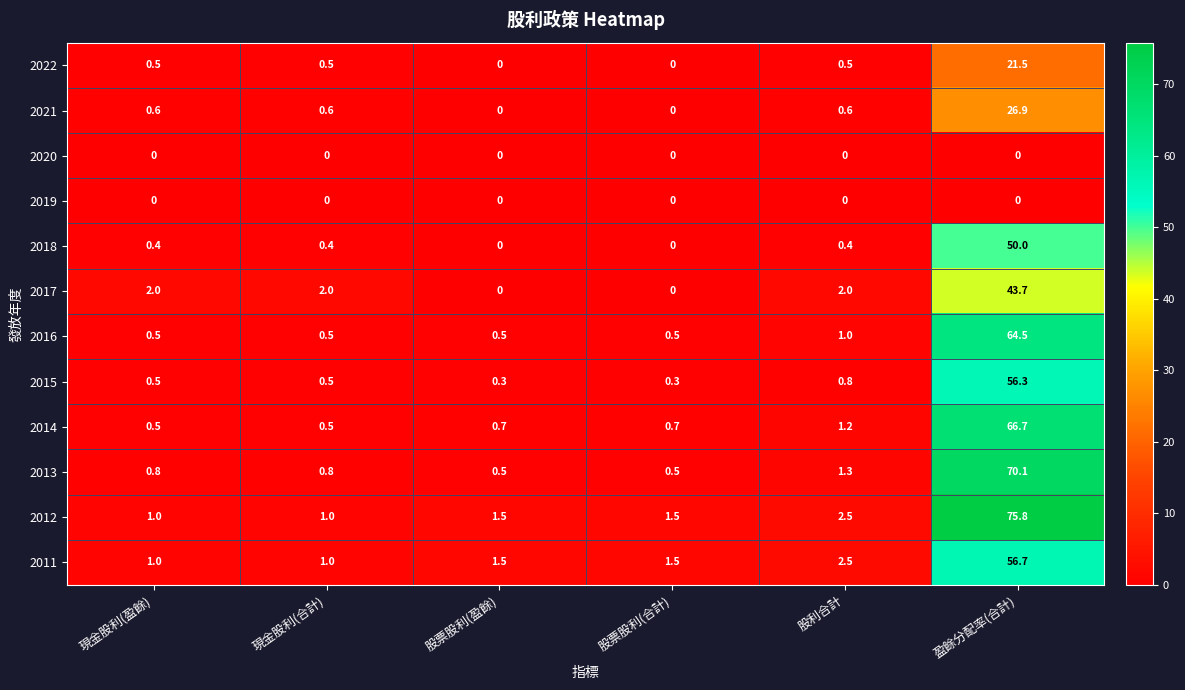

Which series has the largest total across all categories?

2012